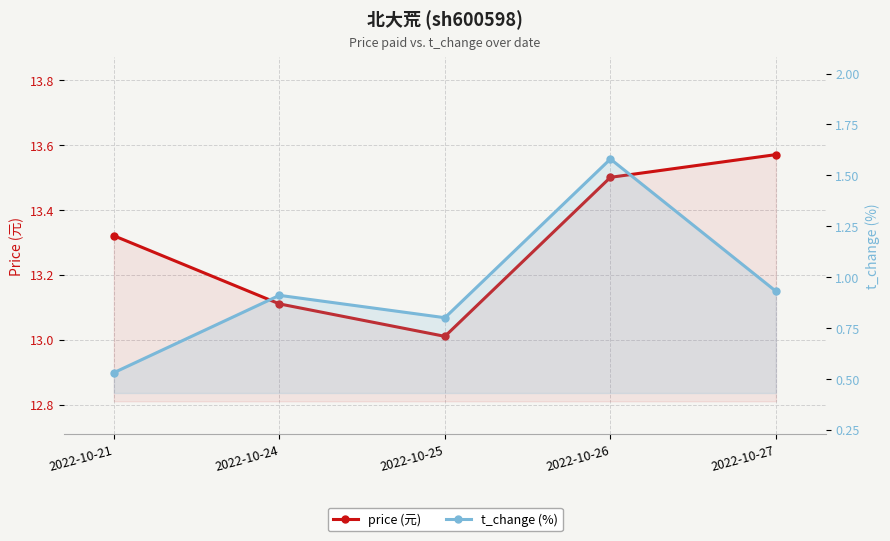

Reading right to left, list all the values displayed in this chart.

price (元): 2022-10-27=13.6	2022-10-26=13.5	2022-10-25=13.0	2022-10-24=13.1	2022-10-21=13.3
t_change (%): 2022-10-27=0.9	2022-10-26=1.6	2022-10-25=0.8	2022-10-24=0.9	2022-10-21=0.5